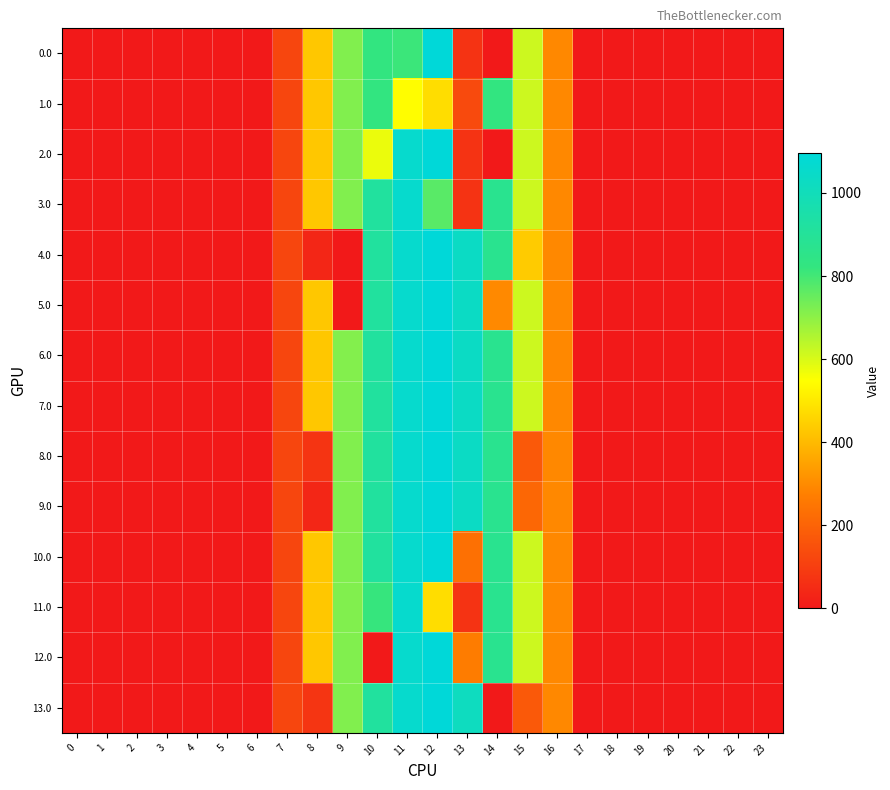

Reading left to right, list all the values displayed in this chart.

0.0: 0=0.0	1=0.0	2=0.0	3=0.0	4=0.0	5=0.0	6=0.0	7=120.6	8=430.3	9=716.9	10=825.0	11=811.3	12=1096.7	13=70.2	14=0.3	15=615.9	16=294.5	17=0.0	18=0.0	19=0.0	20=0.0	21=0.0	22=0.0	23=0.0
1.0: 0=0.0	1=0.0	2=0.0	3=0.0	4=0.0	5=0.0	6=0.0	7=120.6	8=430.3	9=716.9	10=825.0	11=544.3	12=477.2	13=131.7	14=825.3	15=615.9	16=294.5	17=0.0	18=0.0	19=0.0	20=0.0	21=0.0	22=0.0	23=0.0
2.0: 0=0.0	1=0.0	2=0.0	3=0.0	4=0.0	5=0.0	6=0.0	7=120.6	8=430.3	9=716.9	10=576.1	11=1060.3	12=1096.7	13=70.2	14=0.3	15=615.9	16=294.5	17=0.0	18=0.0	19=0.0	20=0.0	21=0.0	22=0.0	23=0.0
3.0: 0=0.0	1=0.0	2=0.0	3=0.0	4=0.0	5=0.0	6=0.0	7=120.6	8=430.3	9=716.9	10=916.2	11=1060.3	12=769.2	13=70.2	14=870.6	15=615.9	16=294.5	17=0.0	18=0.0	19=0.0	20=0.0	21=0.0	22=0.0	23=0.0
4.0: 0=0.0	1=0.0	2=0.0	3=0.0	4=0.0	5=0.0	6=0.0	7=120.6	8=35.0	9=0.0	10=916.2	11=1060.3	12=1096.7	13=1032.9	14=870.6	15=437.9	16=294.5	17=0.0	18=0.0	19=0.0	20=0.0	21=0.0	22=0.0	23=0.0
5.0: 0=0.0	1=0.0	2=0.0	3=0.0	4=0.0	5=0.0	6=0.0	7=120.6	8=430.3	9=0.0	10=916.2	11=1060.3	12=1096.7	13=1032.9	14=297.4	15=615.9	16=294.5	17=0.0	18=0.0	19=0.0	20=0.0	21=0.0	22=0.0	23=0.0
6.0: 0=0.0	1=0.0	2=0.0	3=0.0	4=0.0	5=0.0	6=0.0	7=120.6	8=430.3	9=713.7	10=916.2	11=1060.3	12=1096.7	13=1032.9	14=870.6	15=615.9	16=294.5	17=0.0	18=0.0	19=0.0	20=0.0	21=0.0	22=0.0	23=0.0
7.0: 0=0.0	1=0.0	2=0.0	3=0.0	4=0.0	5=0.0	6=0.0	7=120.6	8=430.3	9=716.9	10=916.2	11=1060.3	12=1096.7	13=1032.9	14=870.6	15=615.9	16=294.5	17=0.0	18=0.0	19=0.0	20=0.0	21=0.0	22=0.0	23=0.0
8.0: 0=0.0	1=0.0	2=0.0	3=0.0	4=0.0	5=0.0	6=0.0	7=120.6	8=74.2	9=716.9	10=916.2	11=1060.3	12=1096.7	13=1032.9	14=870.6	15=172.8	16=294.5	17=0.0	18=0.0	19=0.0	20=0.0	21=0.0	22=0.0	23=0.0
9.0: 0=0.0	1=0.0	2=0.0	3=0.0	4=0.0	5=0.0	6=0.0	7=120.6	8=35.0	9=716.9	10=916.2	11=1060.3	12=1096.7	13=1032.9	14=870.6	15=212.0	16=294.5	17=0.0	18=0.0	19=0.0	20=0.0	21=0.0	22=0.0	23=0.0
10.0: 0=0.0	1=0.0	2=0.0	3=0.0	4=0.0	5=0.0	6=0.0	7=120.6	8=430.3	9=716.9	10=916.2	11=1060.3	12=1096.7	13=233.8	14=870.6	15=615.9	16=294.5	17=0.0	18=0.0	19=0.0	20=0.0	21=0.0	22=0.0	23=0.0
11.0: 0=0.0	1=0.0	2=0.0	3=0.0	4=0.0	5=0.0	6=0.0	7=120.6	8=430.3	9=716.9	10=816.2	11=1060.3	12=477.2	13=70.2	14=870.6	15=615.9	16=294.5	17=0.0	18=0.0	19=0.0	20=0.0	21=0.0	22=0.0	23=0.0
12.0: 0=0.0	1=0.0	2=0.0	3=0.0	4=0.0	5=0.0	6=0.0	7=120.6	8=430.3	9=716.9	10=0.0	11=1060.3	12=1096.7	13=267.0	14=870.6	15=615.9	16=294.5	17=0.0	18=0.0	19=0.0	20=0.0	21=0.0	22=0.0	23=0.0
13.0: 0=0.0	1=0.0	2=0.0	3=0.0	4=0.0	5=0.0	6=0.0	7=120.6	8=75.2	9=716.9	10=916.2	11=1060.3	12=1096.7	13=1019.2	14=0.3	15=172.8	16=294.5	17=0.0	18=0.0	19=0.0	20=0.0	21=0.0	22=0.0	23=0.0